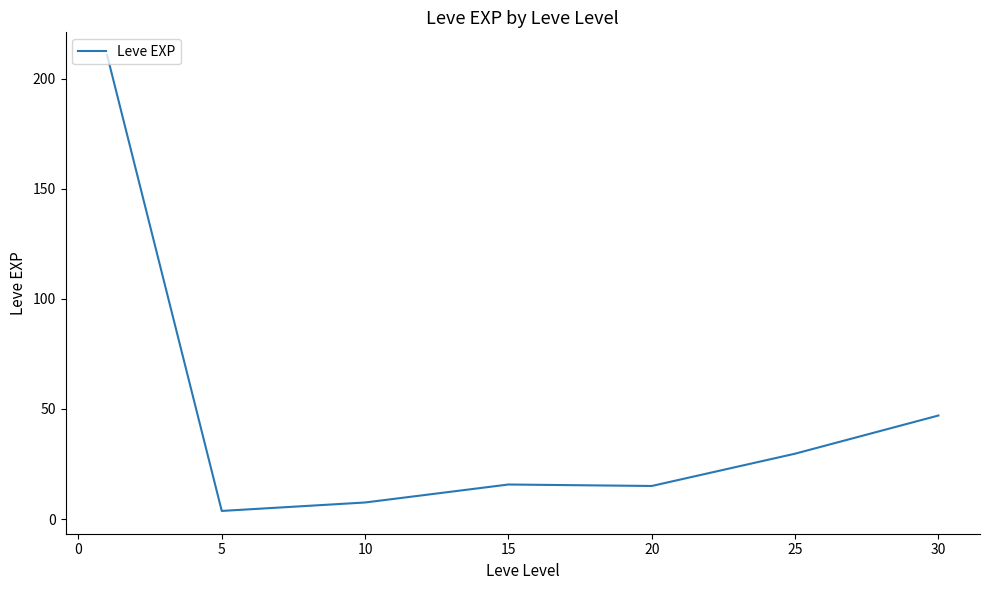

What is the difference between the second highest and minimum values?

43.3